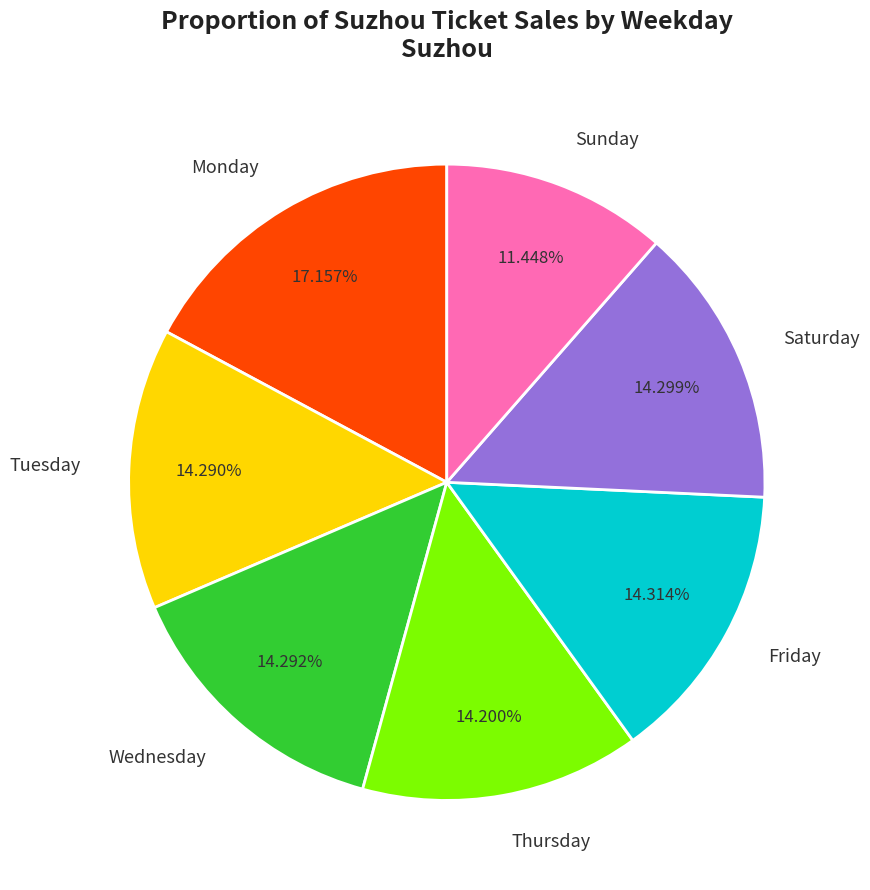

Is Monday the majority of the pie?

No